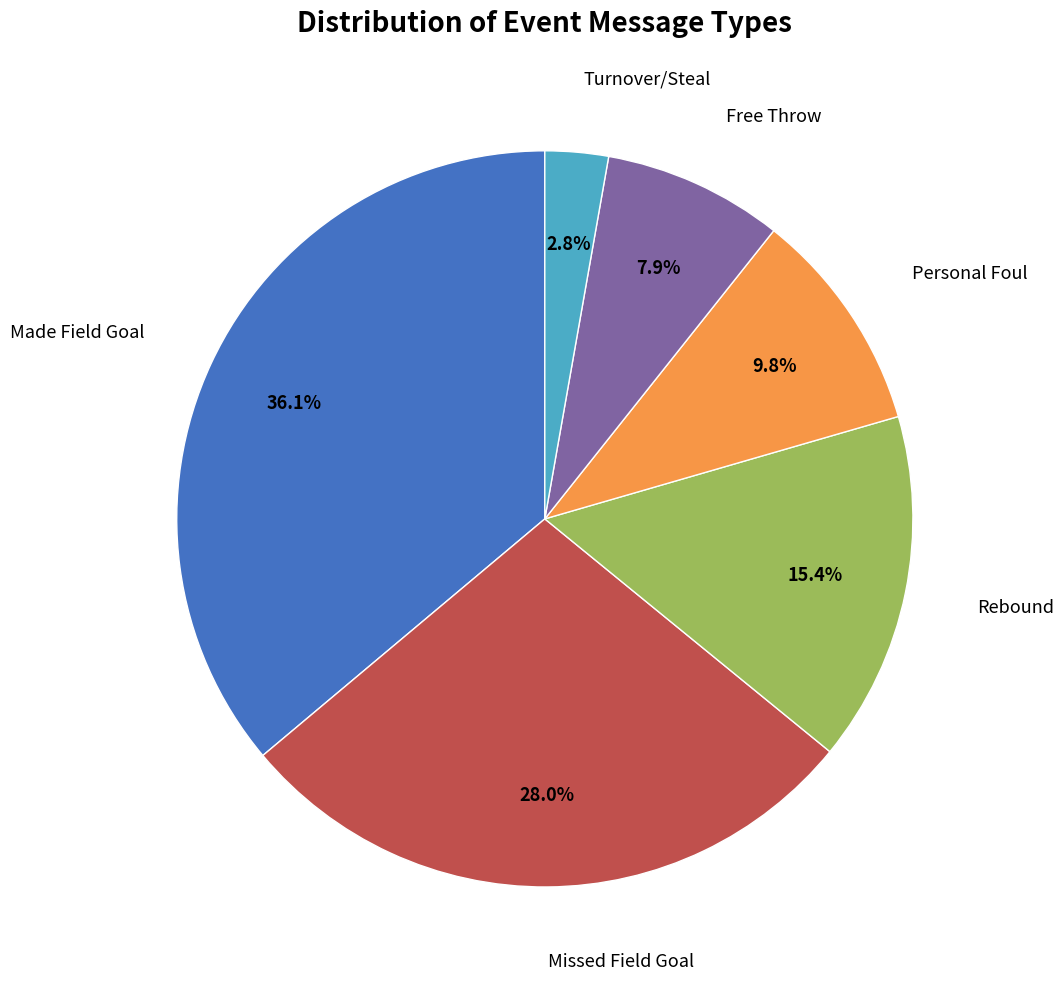

Between Missed Field Goal and Turnover/Steal, which is larger?

Missed Field Goal